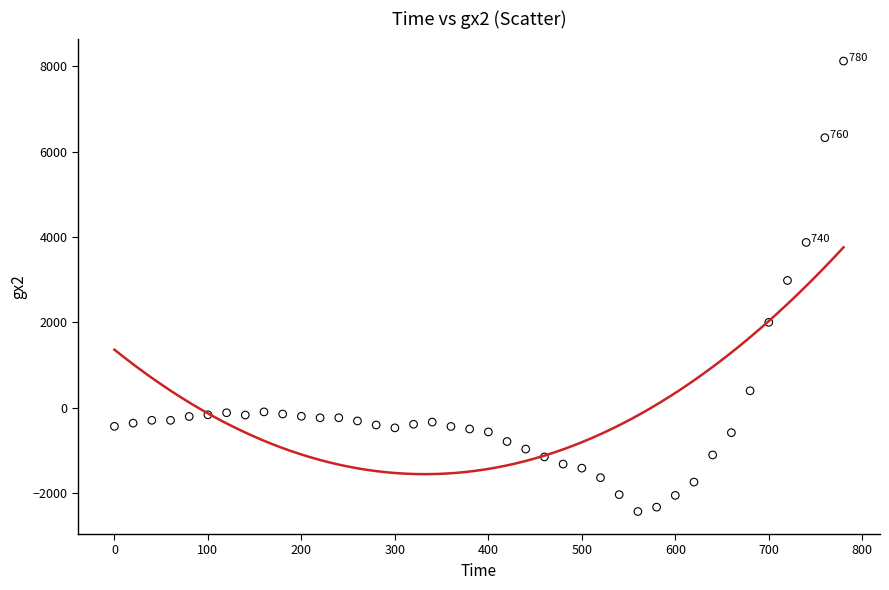

What is the range of Y values (max minus min)?

10543